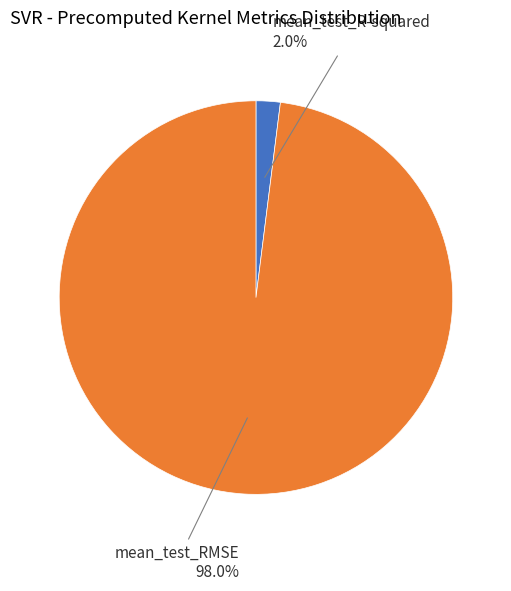

Is there any slice that represents more than half of the pie?

Yes